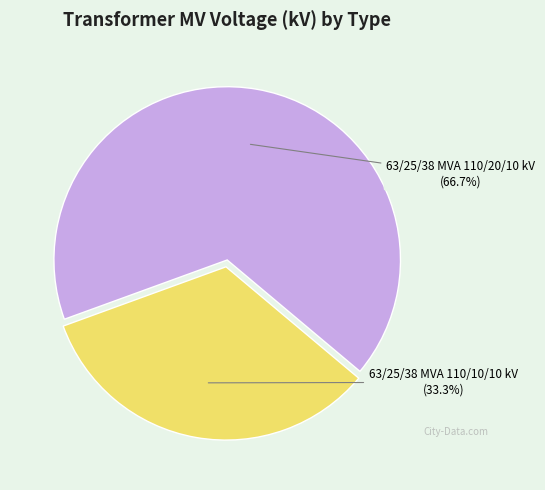

What is the majority slice?

63/25/38 MVA 110/20/10 kV